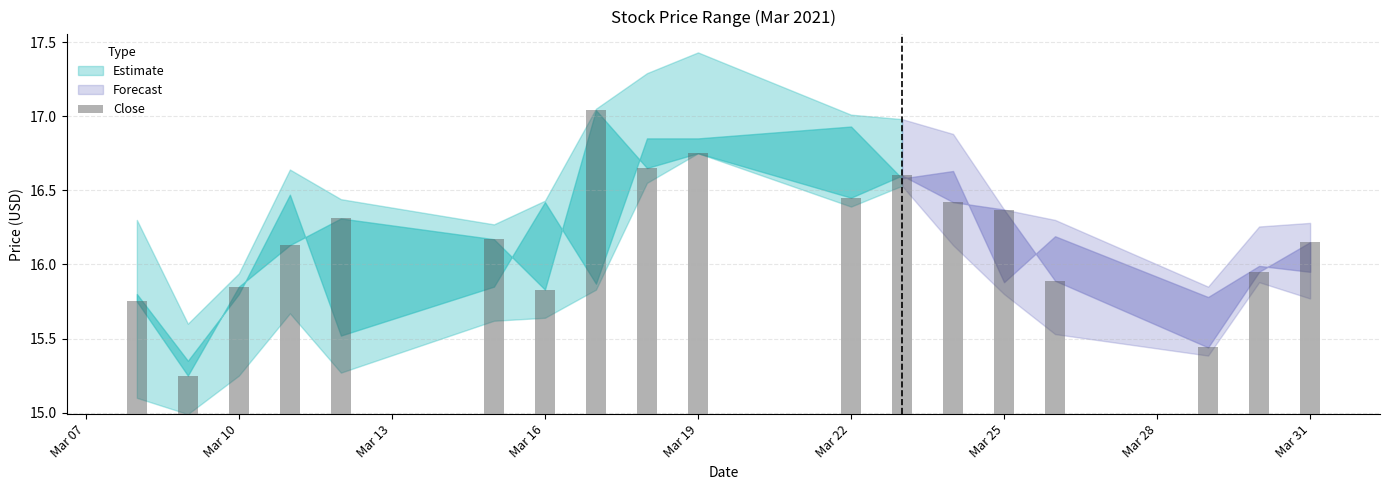

Does the chart contain stacked bars?

No